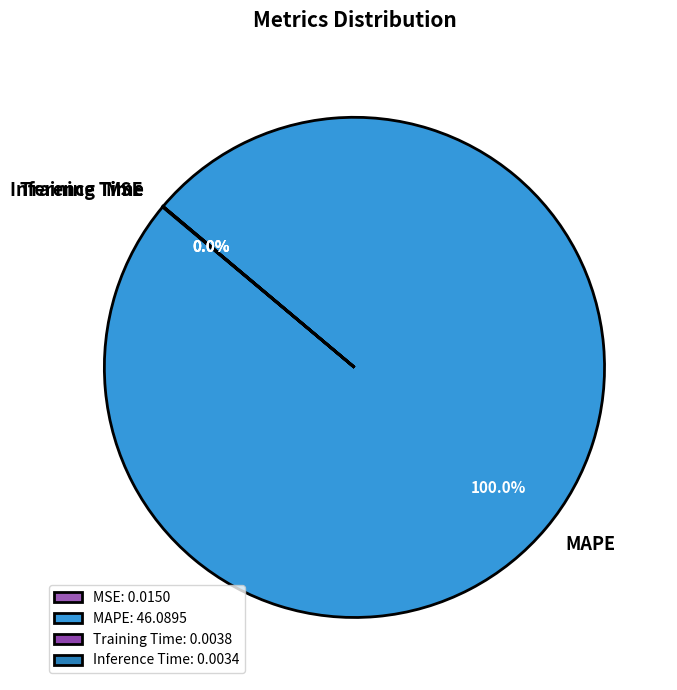

Does MAPE represent more than half of the total?

Yes